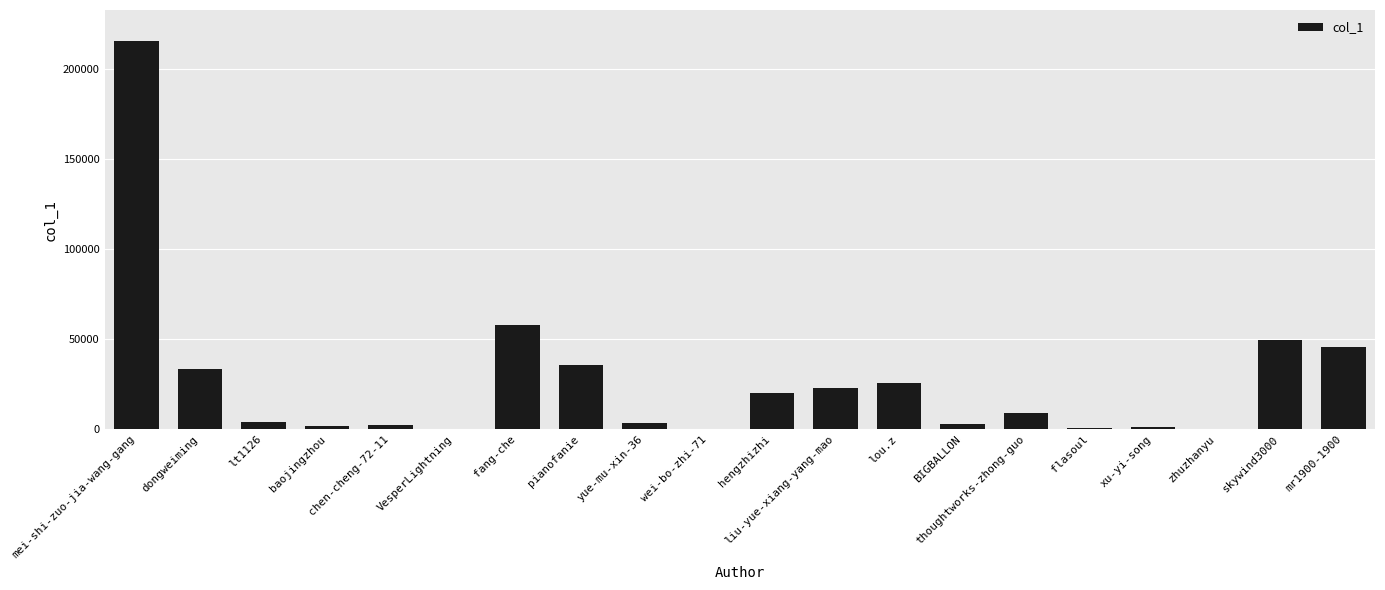

True or false: the data shows 48846 at mei-shi-zuo-jia-wang-gang.

False